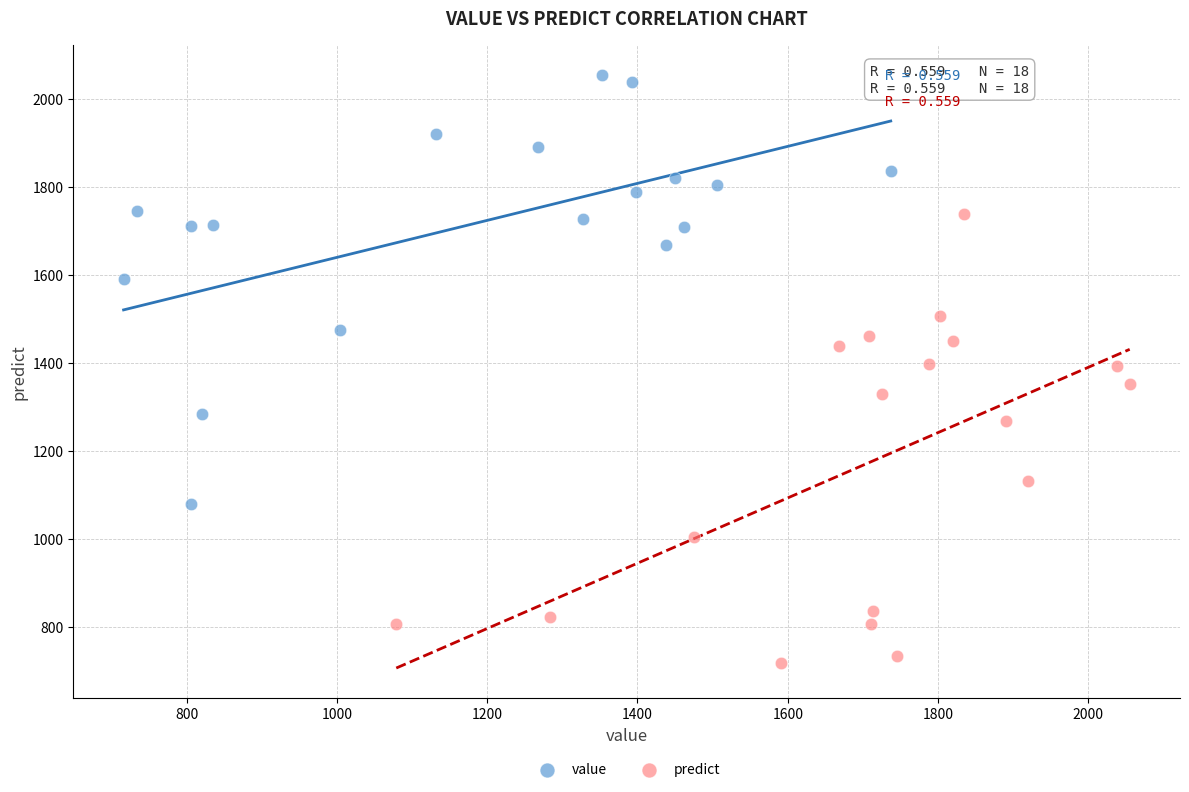

Which series reaches the maximum Y coordinate?

value